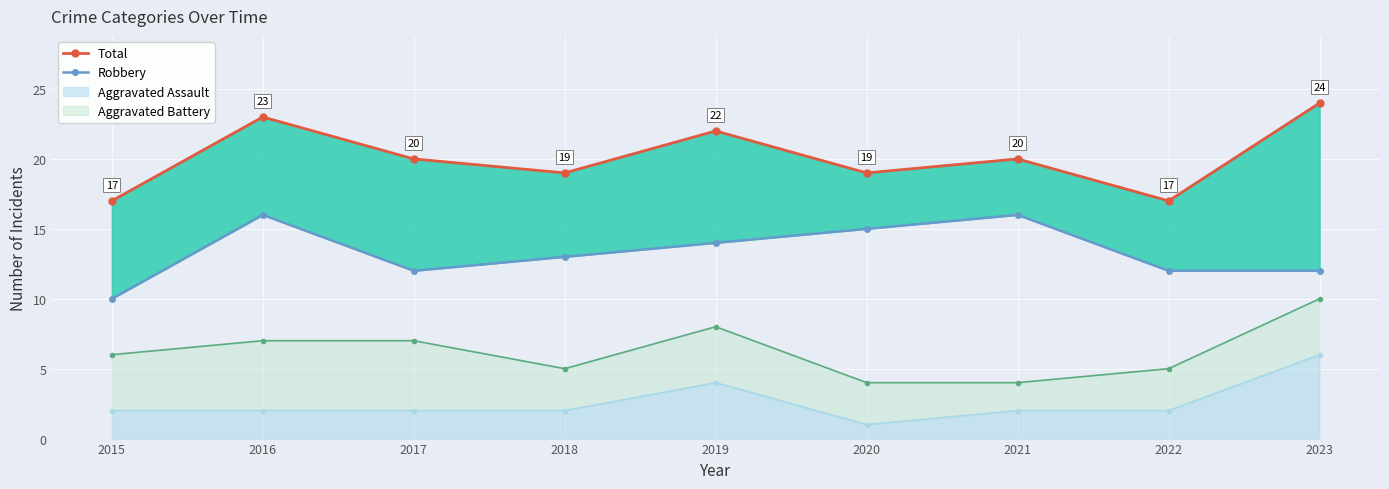

The Aggravated Assault series shows 1 at 2021. True or false?

False